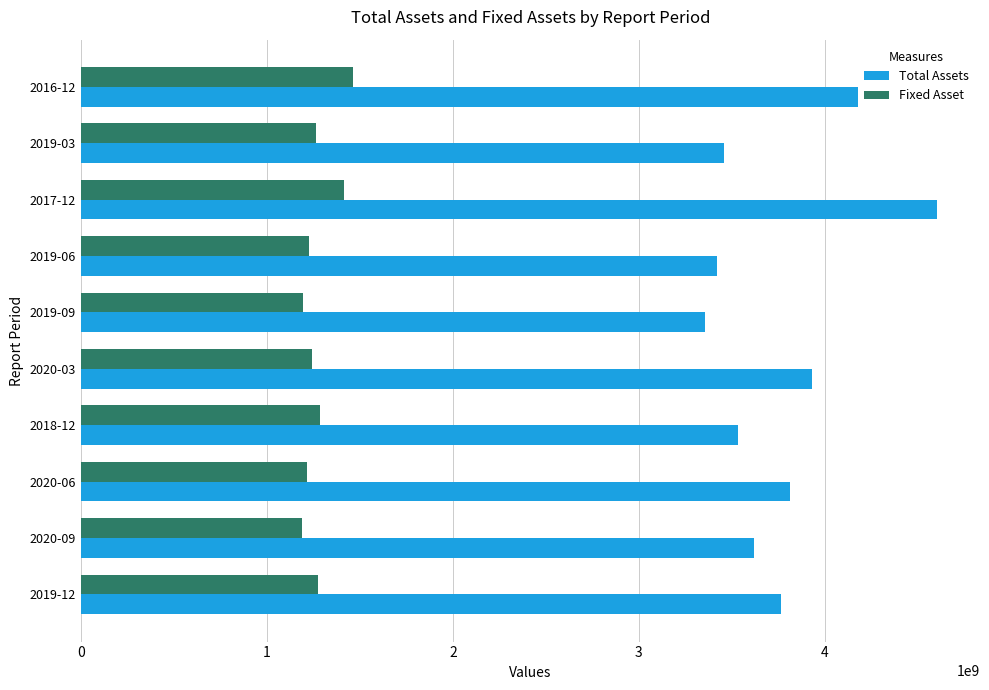

Which series has the largest total across all categories?

Total Assets